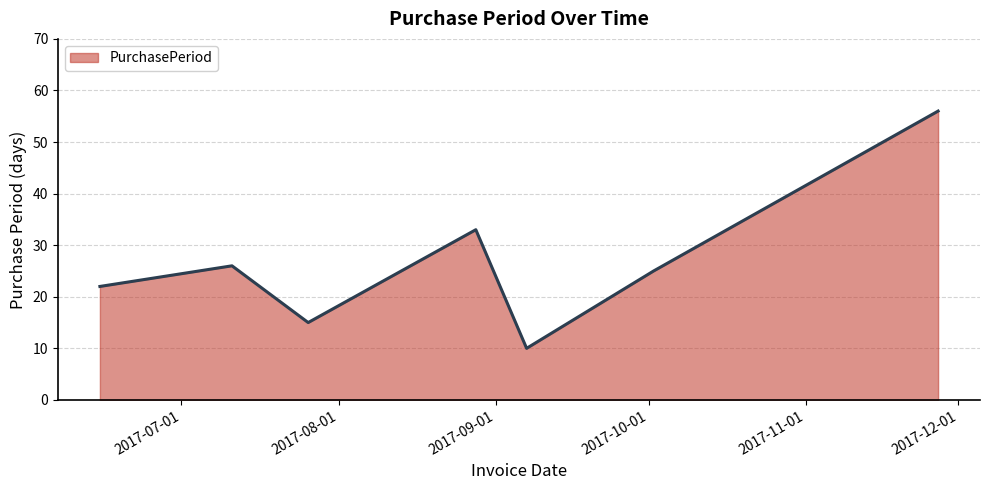

What is the minimum value shown in the chart?

10